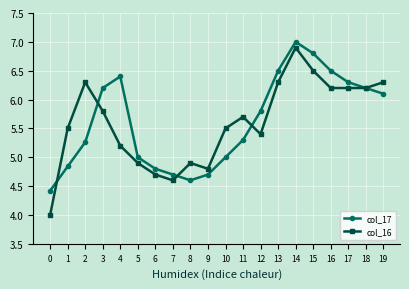

Is it true that col_16 equals 10.0 at 11?

False